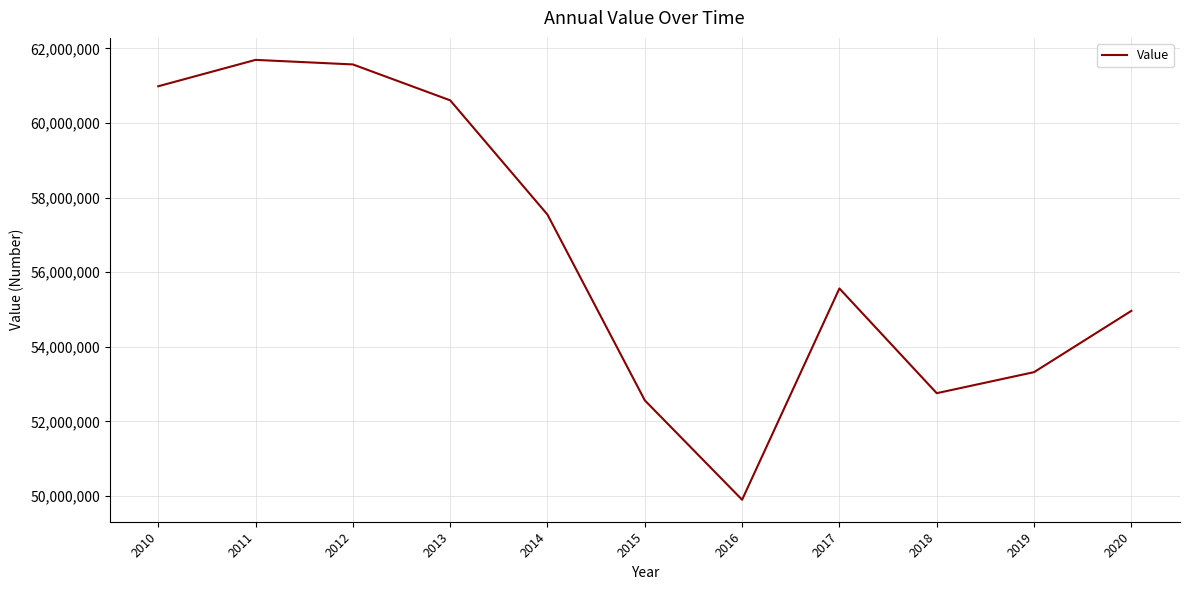

Reading left to right, transcribe all the data shown in this chart.

60983338	61690568	61568637	60606457	57543026	52564709	49900757	55563633	52756552	53320501	54963277